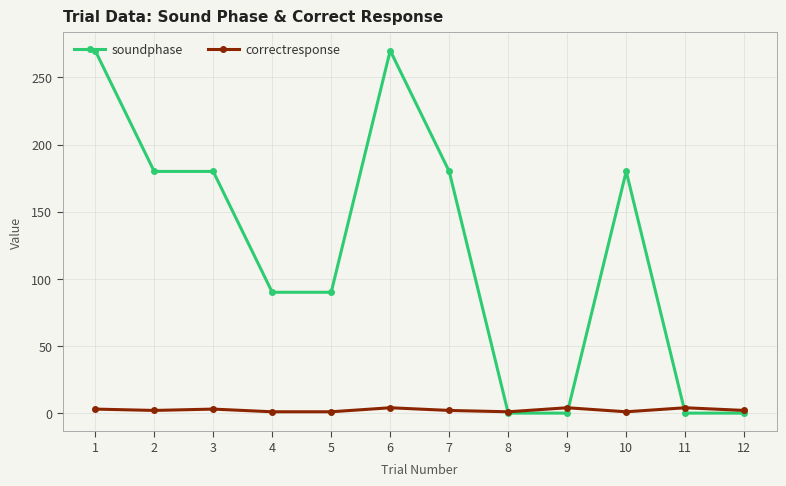

List the series in order of their overall mean, lowest first.

correctresponse, soundphase